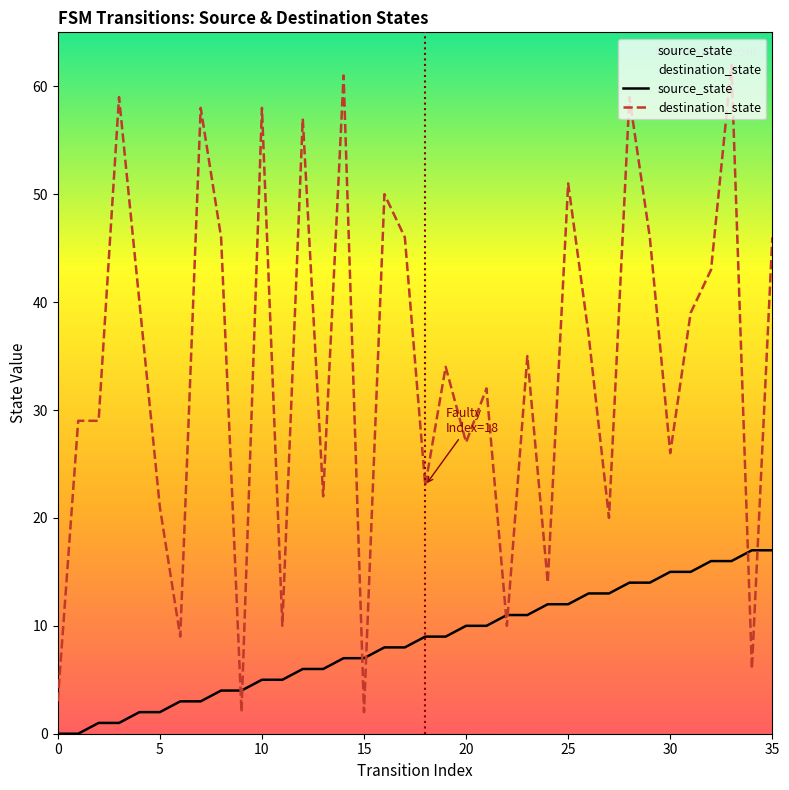

Is the value of destination_state at 35 greater than the value of source_state at 15?

Yes